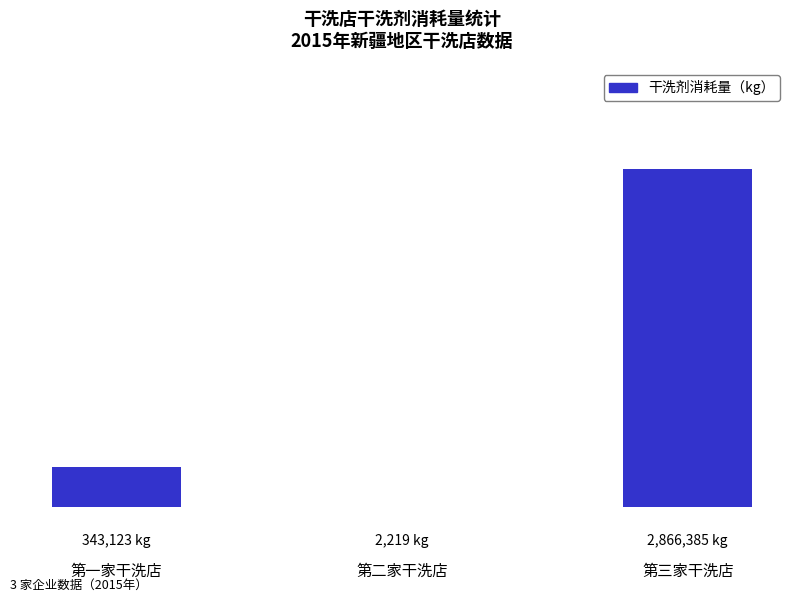

Read the value at 第二家干洗店.

2219.0